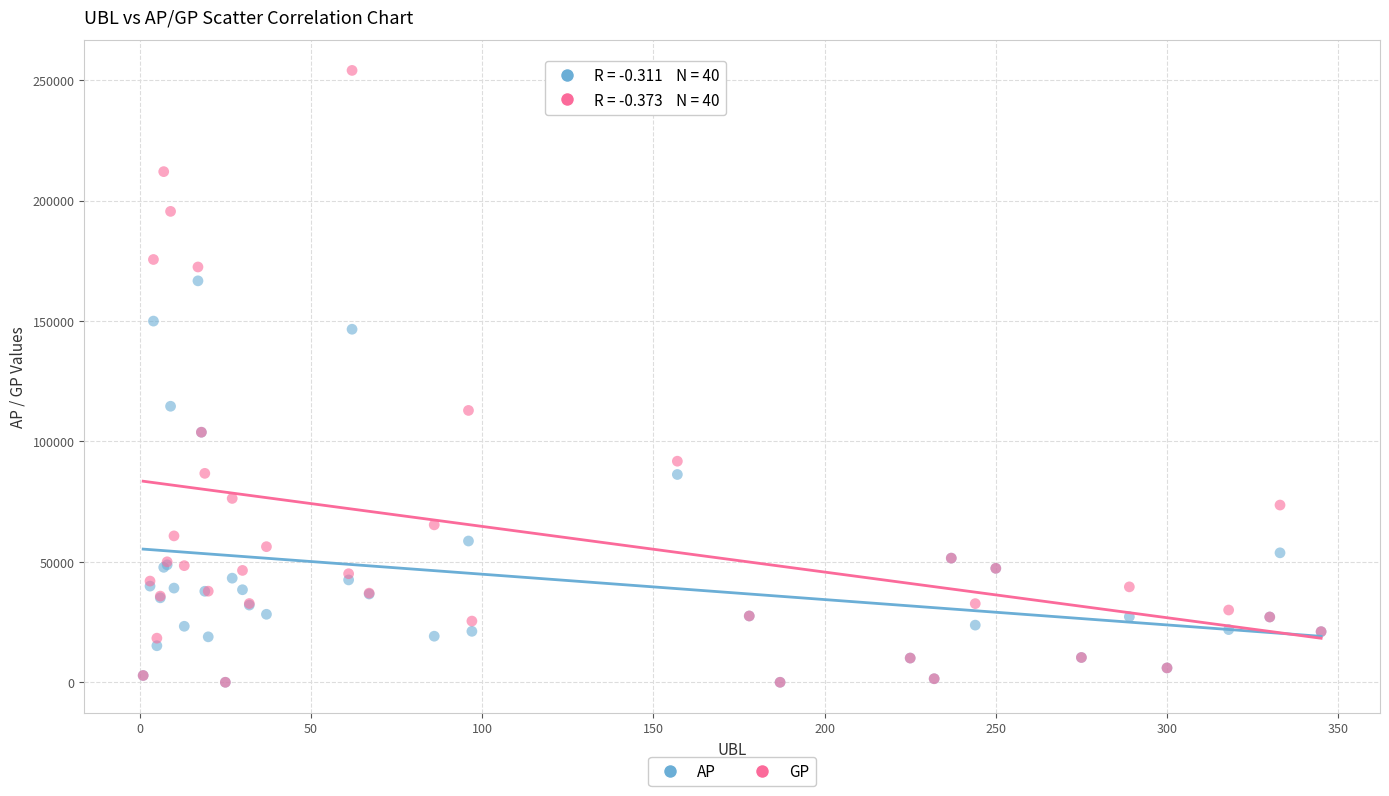

Which series reaches the maximum Y coordinate?

GP